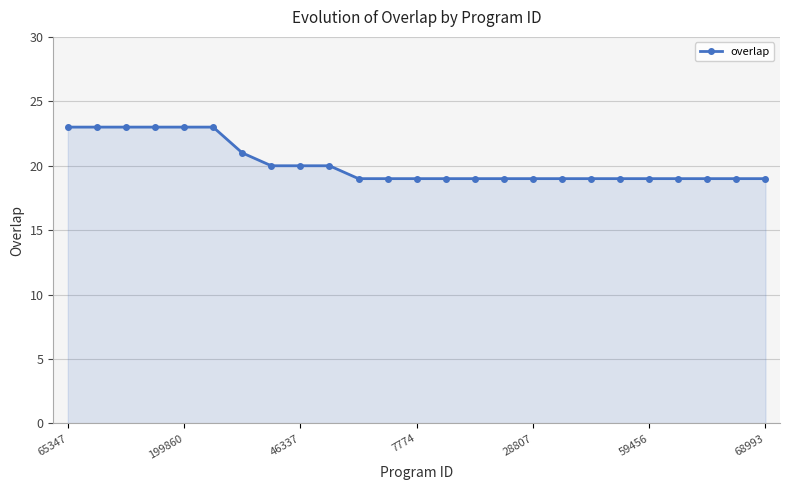

What is the smallest value displayed?

19